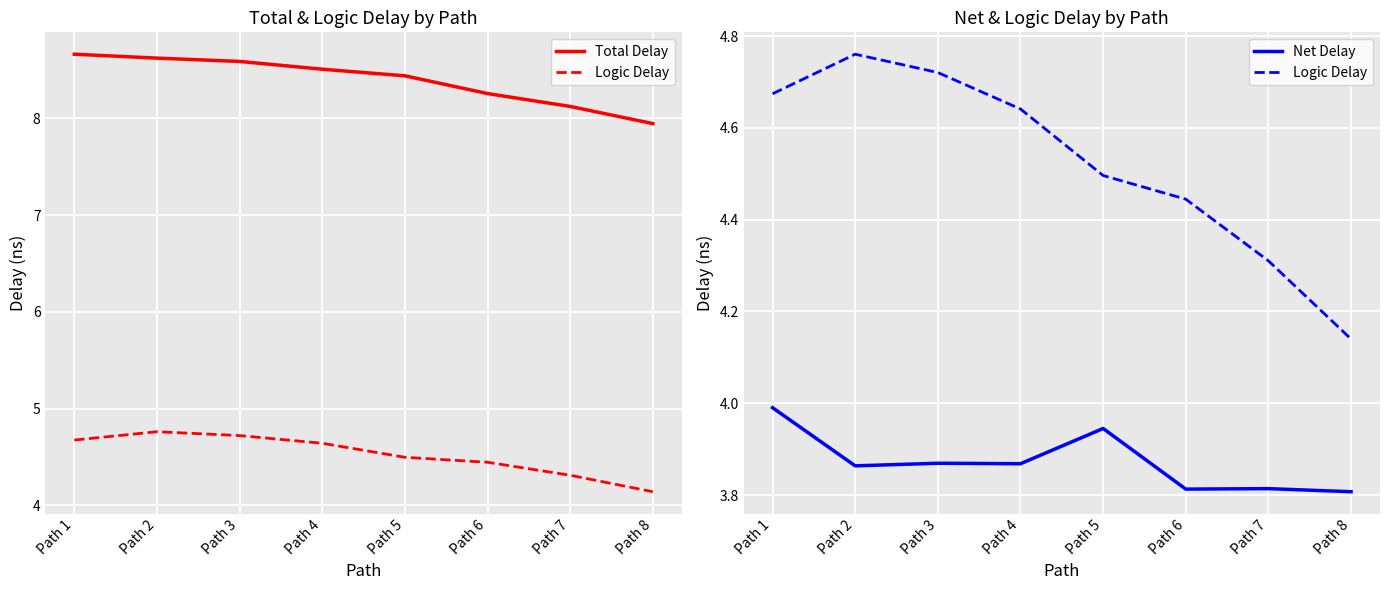

What are all the series names shown in the legend?

Total Delay, Logic Delay, Net Delay